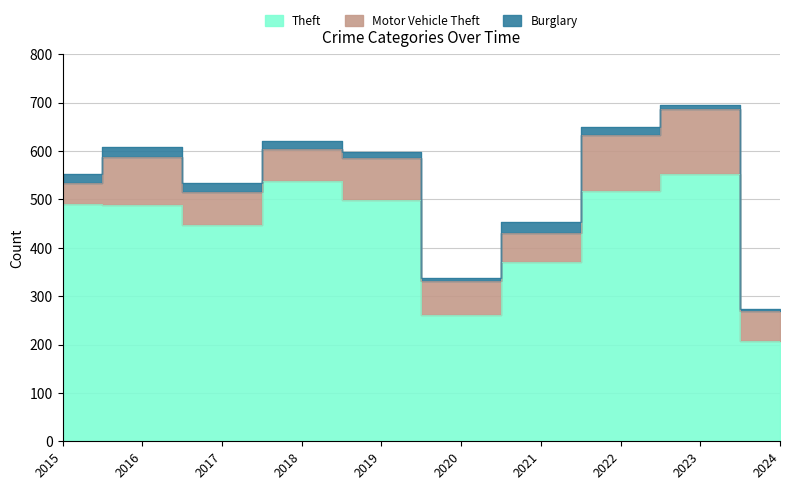

At how many categories does at least one series exceed 314?

8